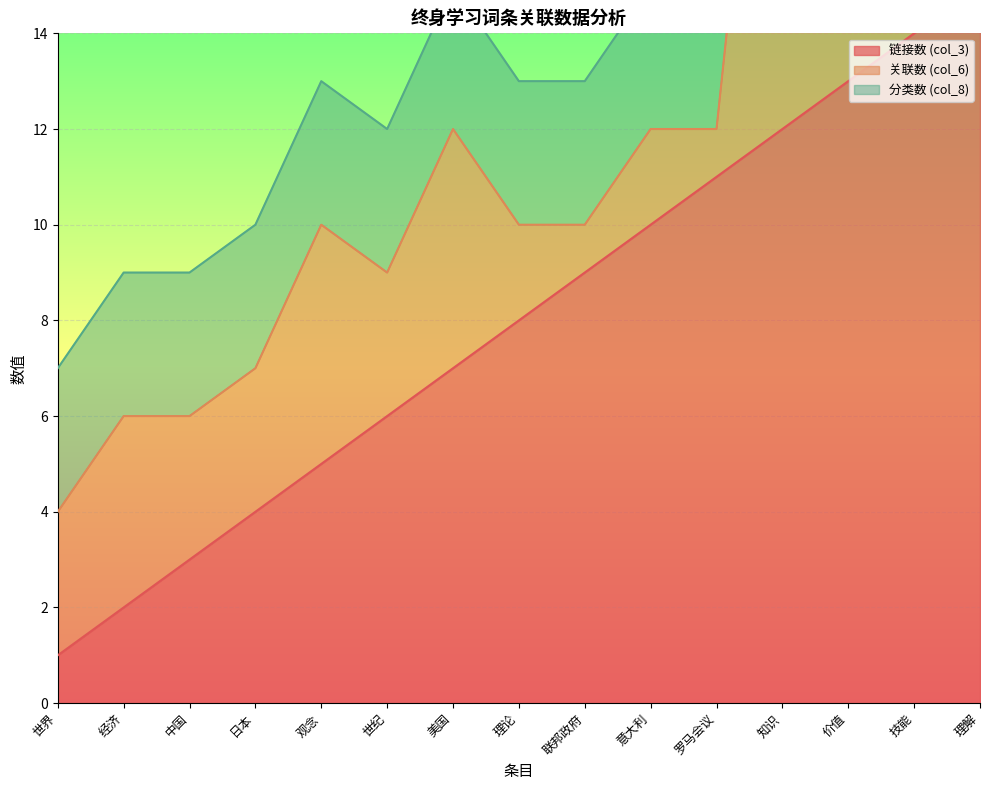

What is the smallest value displayed?

1